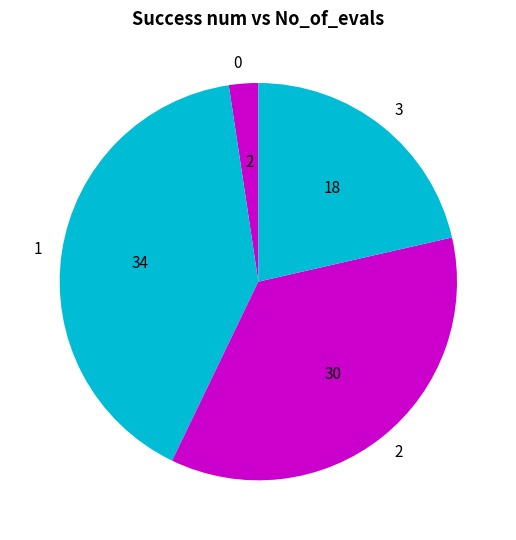

Is the sum of 2 and 3 greater than half?

Yes